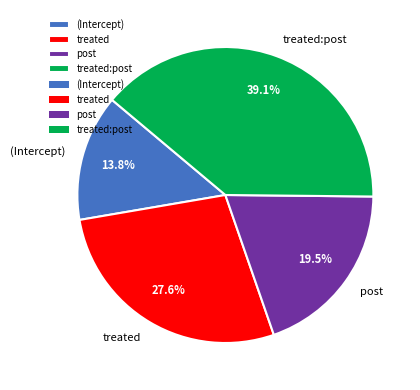

To the nearest percent, what is the combined percentage of post and treated:post?

59%